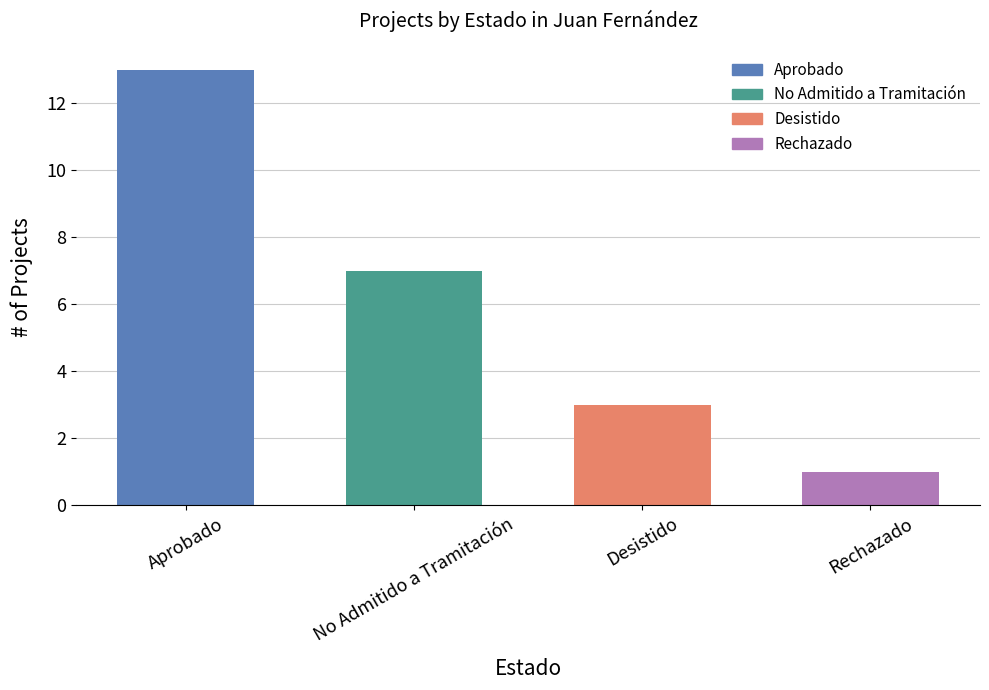

What is the greatest value displayed?

13